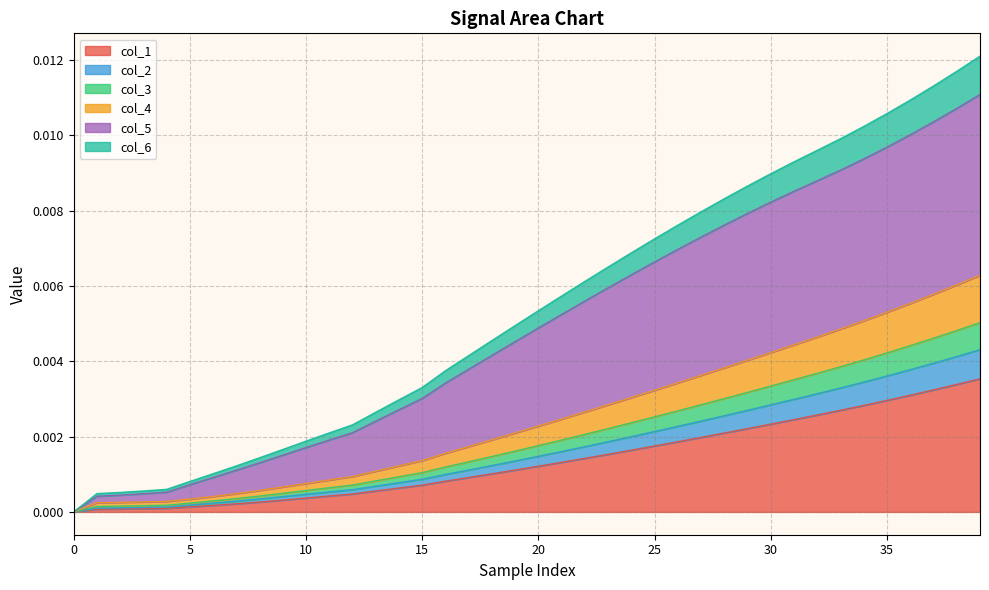

The value of col_3 at 12 is 0.0. True or false?

True